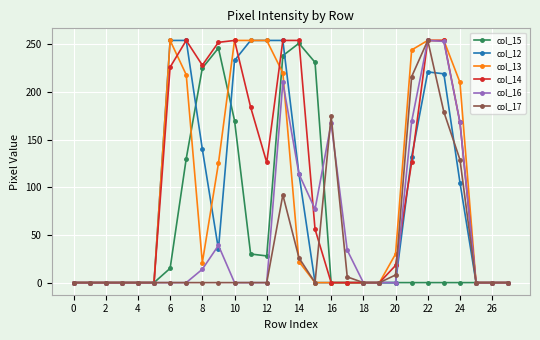

At how many categories does at least one series exceed 145?

15